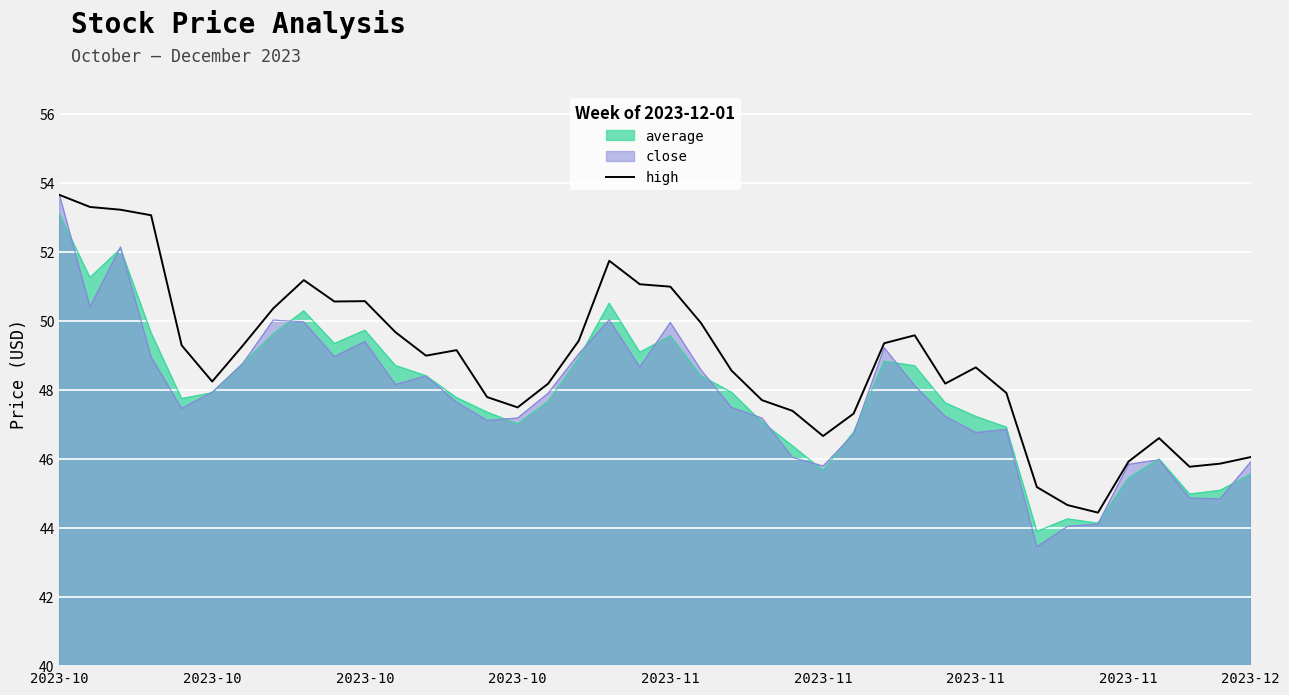

What are all the series names shown in the legend?

average, close, high